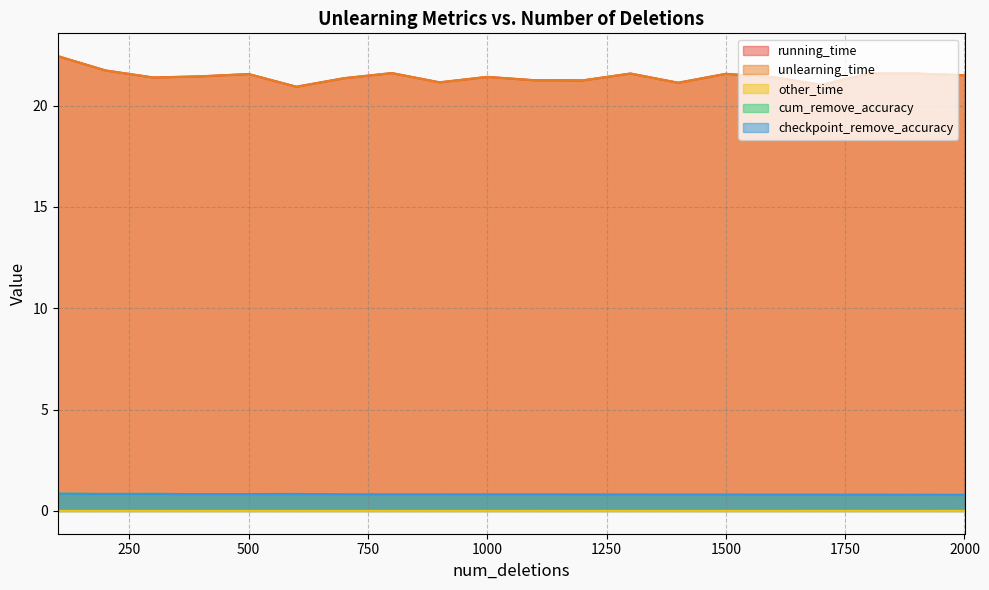

True or false: cum_remove_accuracy and checkpoint_remove_accuracy cross at least once.

False